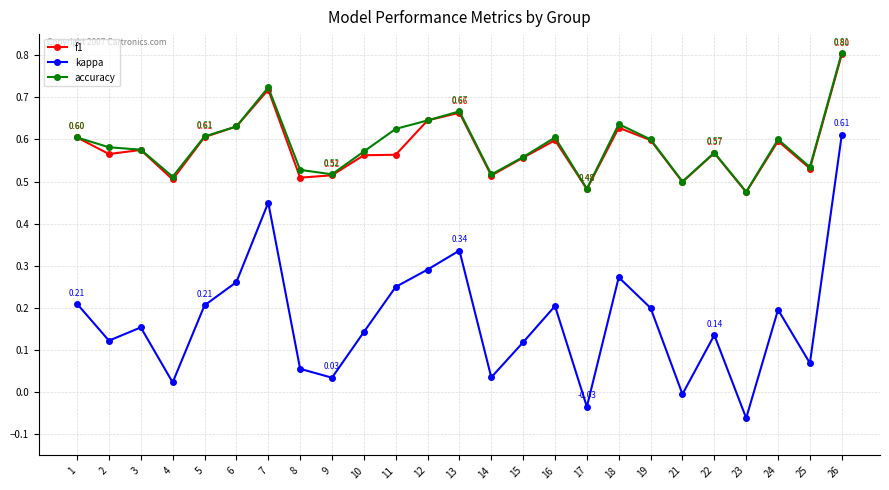

What is the maximum value shown in the chart?

0.8